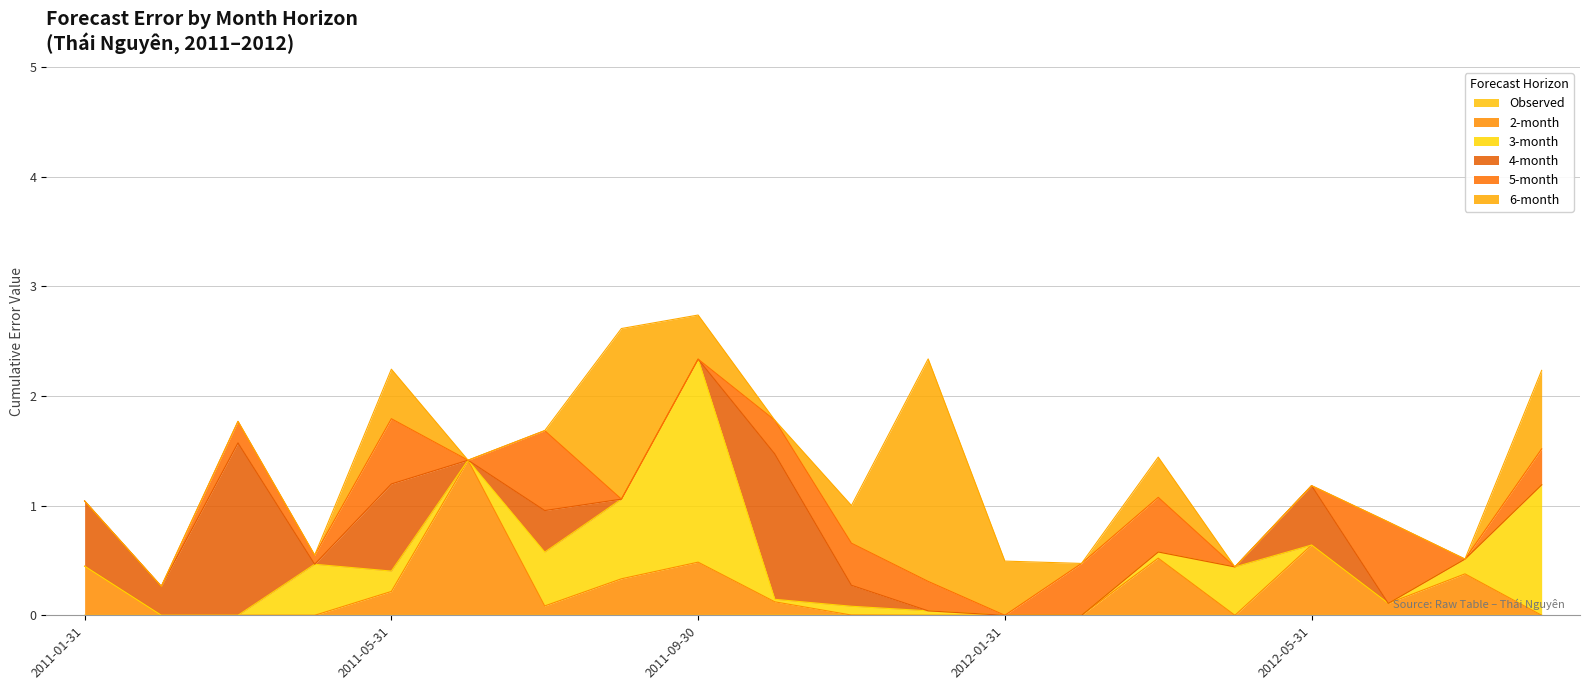

How many lines are shown in the chart?

6